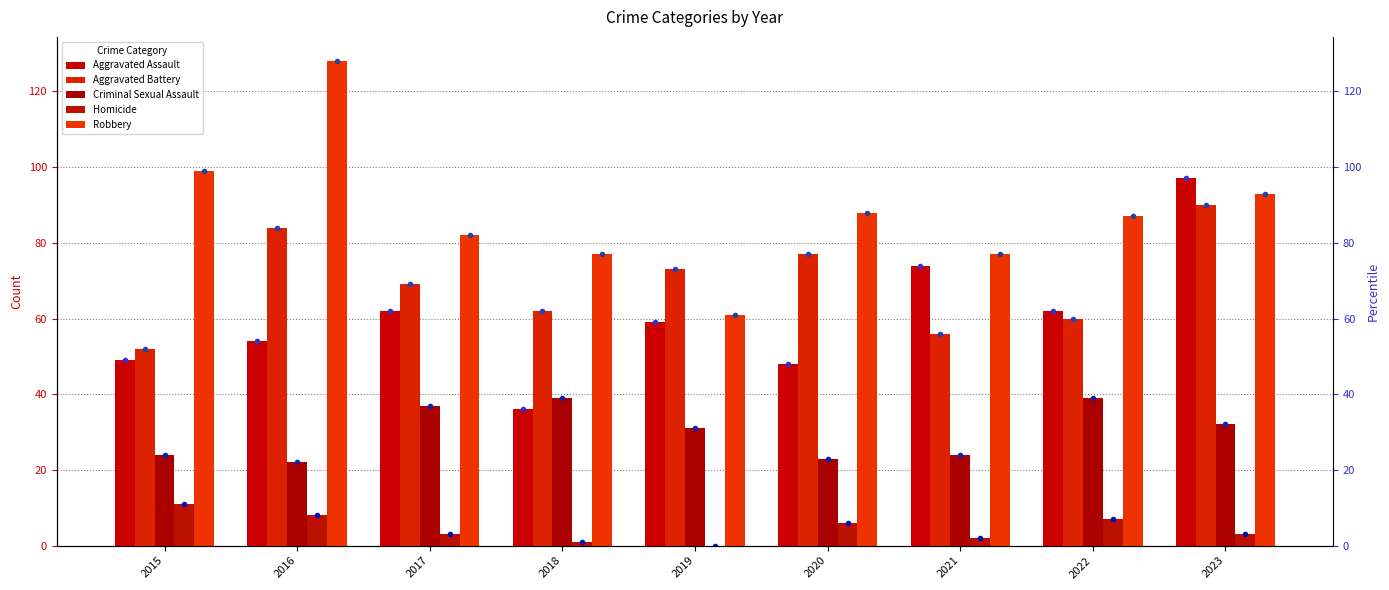

The Robbery series shows 88 at 2020. True or false?

True